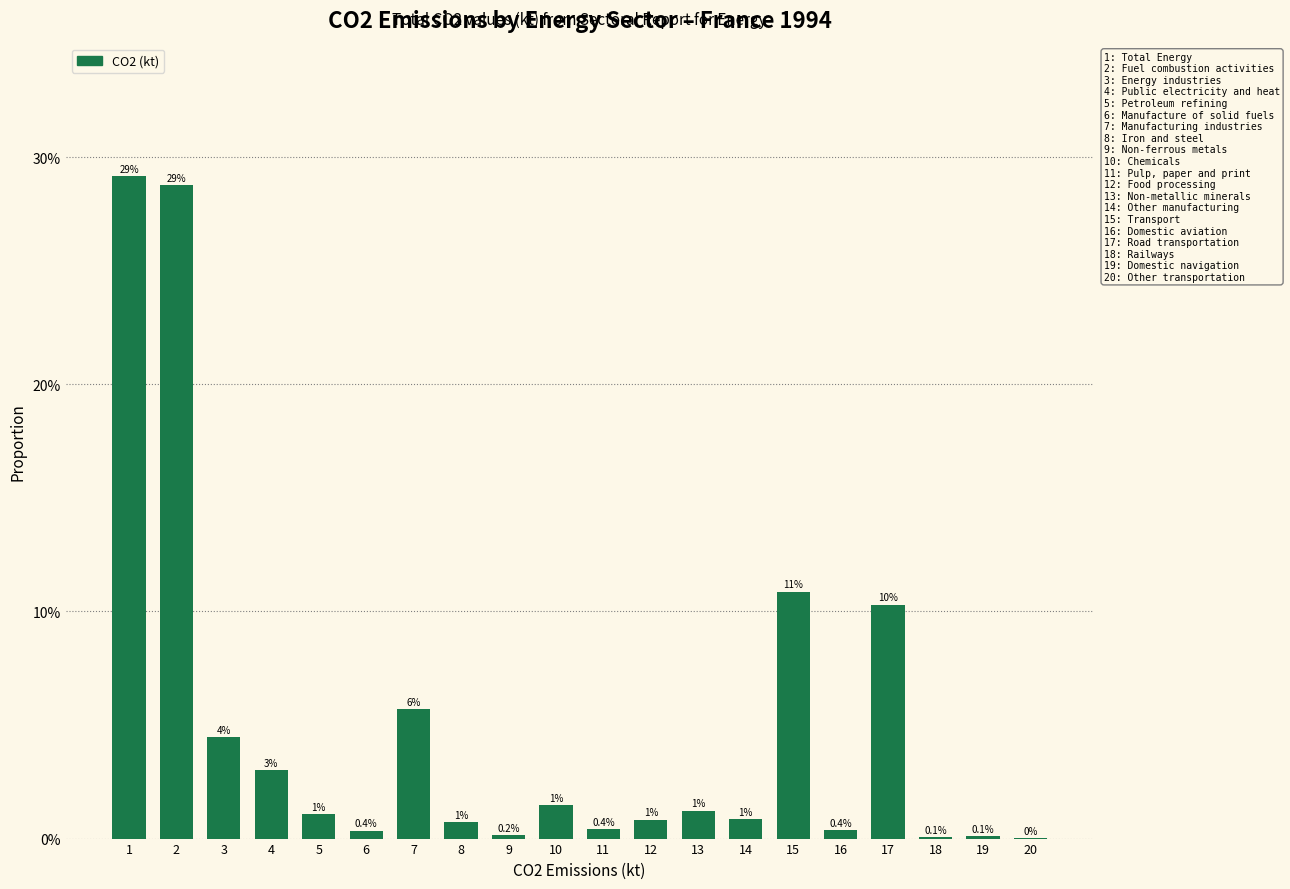

Are the bars horizontal?

No